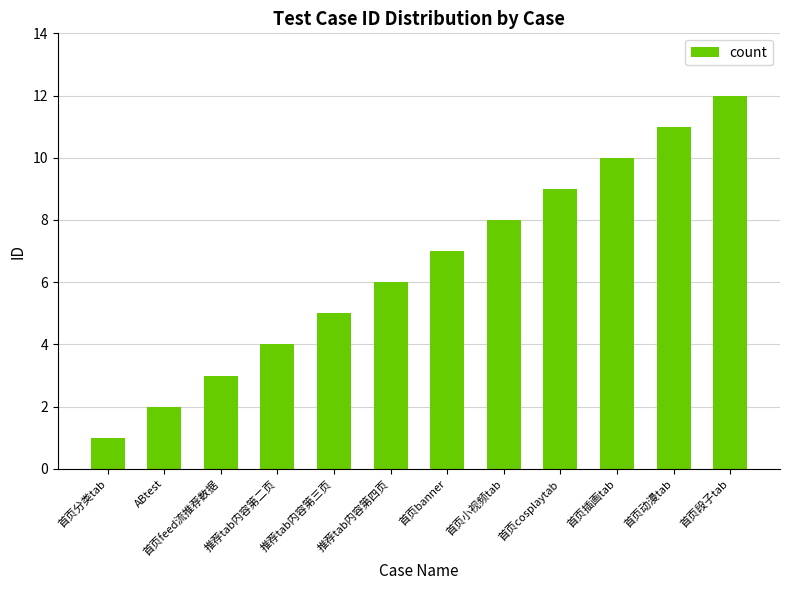

Rank the categories by value from highest to lowest.

首页段子tab, 首页动漫tab, 首页插画tab, 首页cosplaytab, 首页小视频tab, 首页banner, 推荐tab内容第四页, 推荐tab内容第三页, 推荐tab内容第二页, 首页feed流推荐数据, ABtest, 首页分类tab